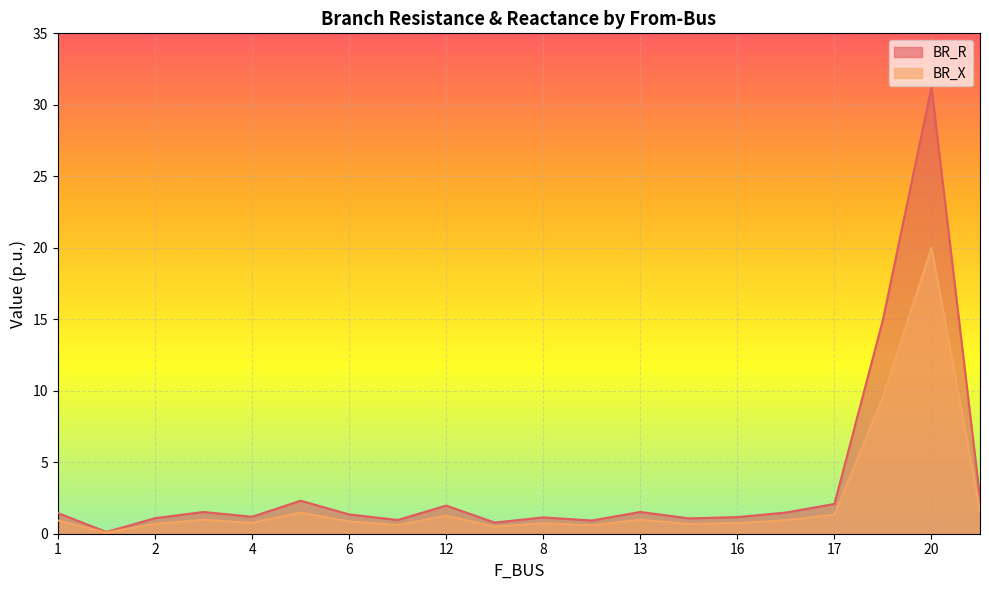

True or false: BR_R and BR_X cross at least once.

False